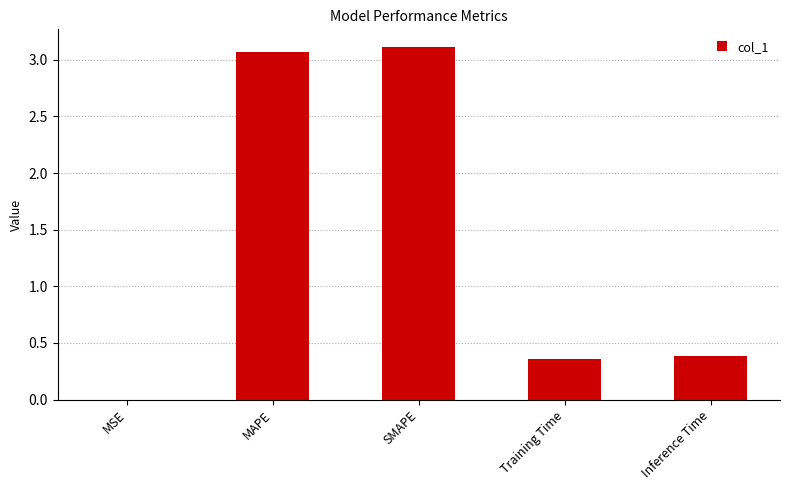

The value at MAPE is 4.5. True or false?

False